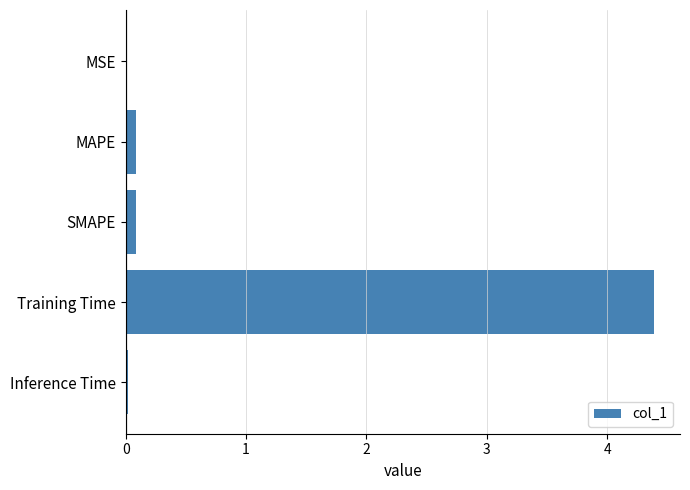

What is the sum of all values?

4.6